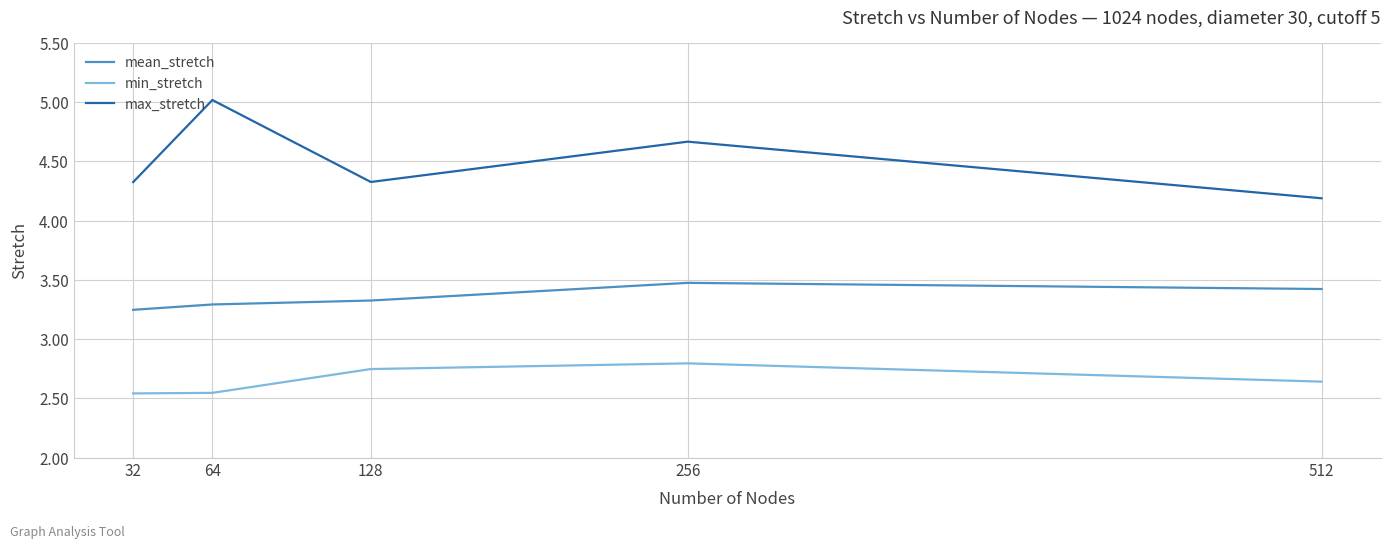

True or false: min_stretch and mean_stretch intersect in this chart.

False